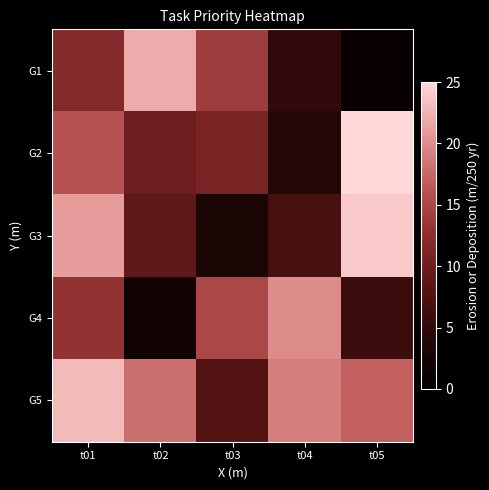

How many categories are shown in the chart?

5